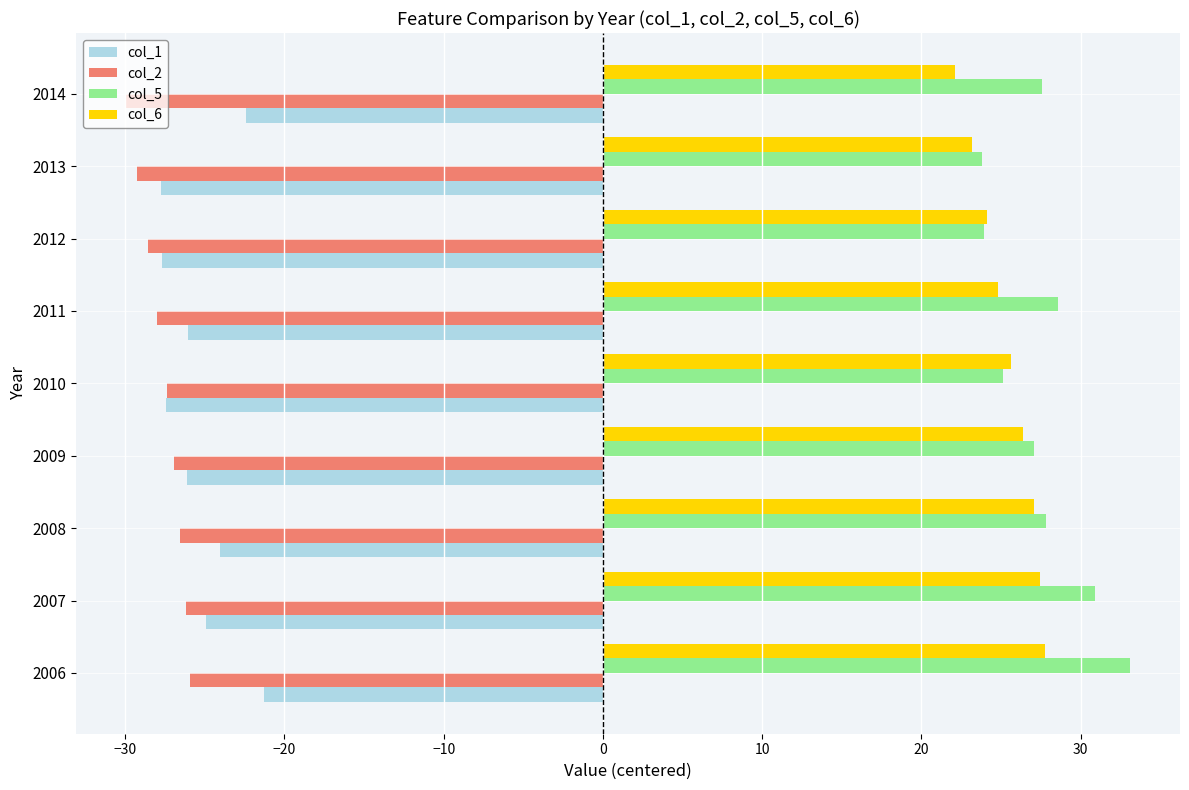

Read the col_2 value at 2010.

-27.4